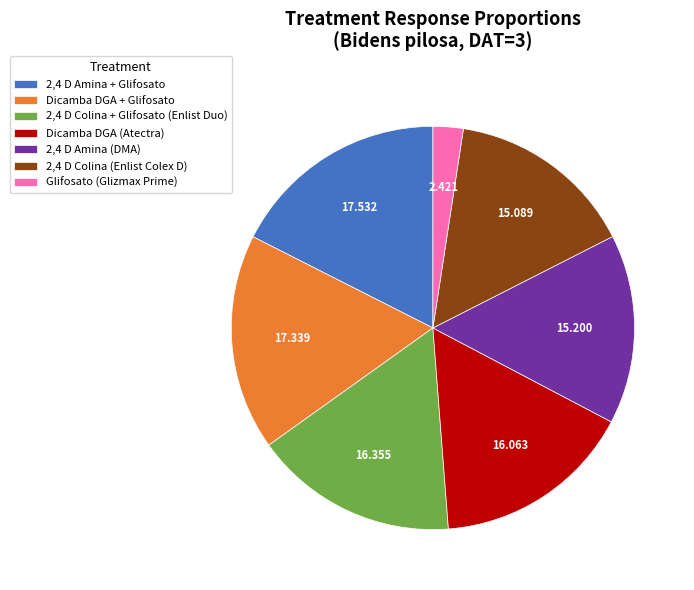

Does 2,4 D Colina + Glifosato (Enlist Duo) represent more than half of the total?

No